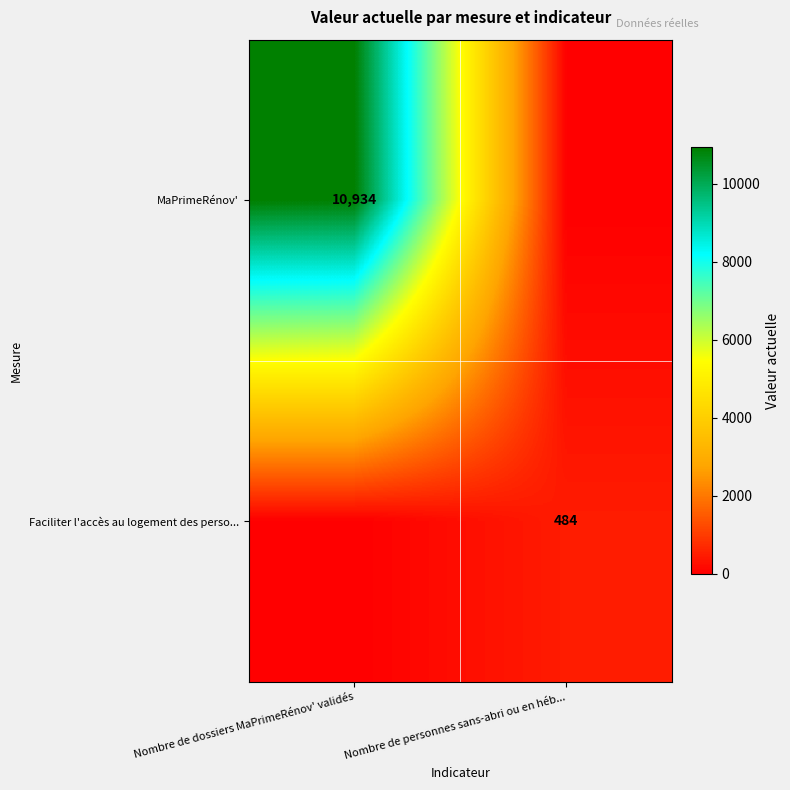

Which series has the widest spread of values?

MaPrimeRénov'